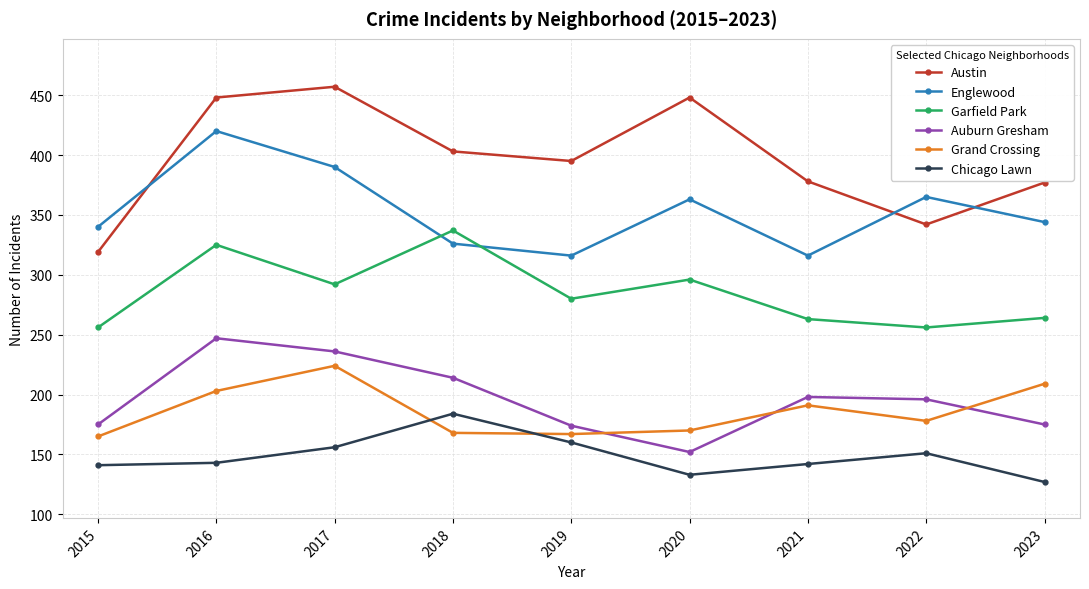

Rank the series by their maximum value, from lowest to highest.

Chicago Lawn, Grand Crossing, Auburn Gresham, Garfield Park, Englewood, Austin